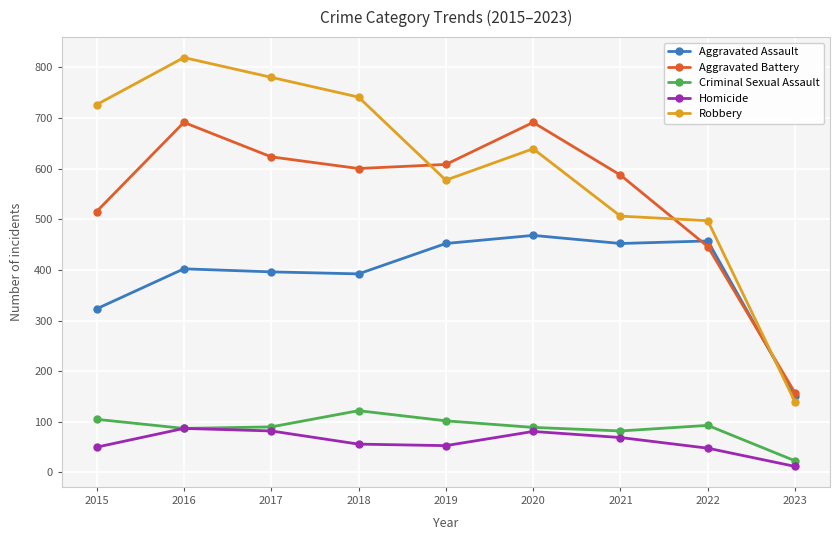

How many categories are shown in the chart?

9